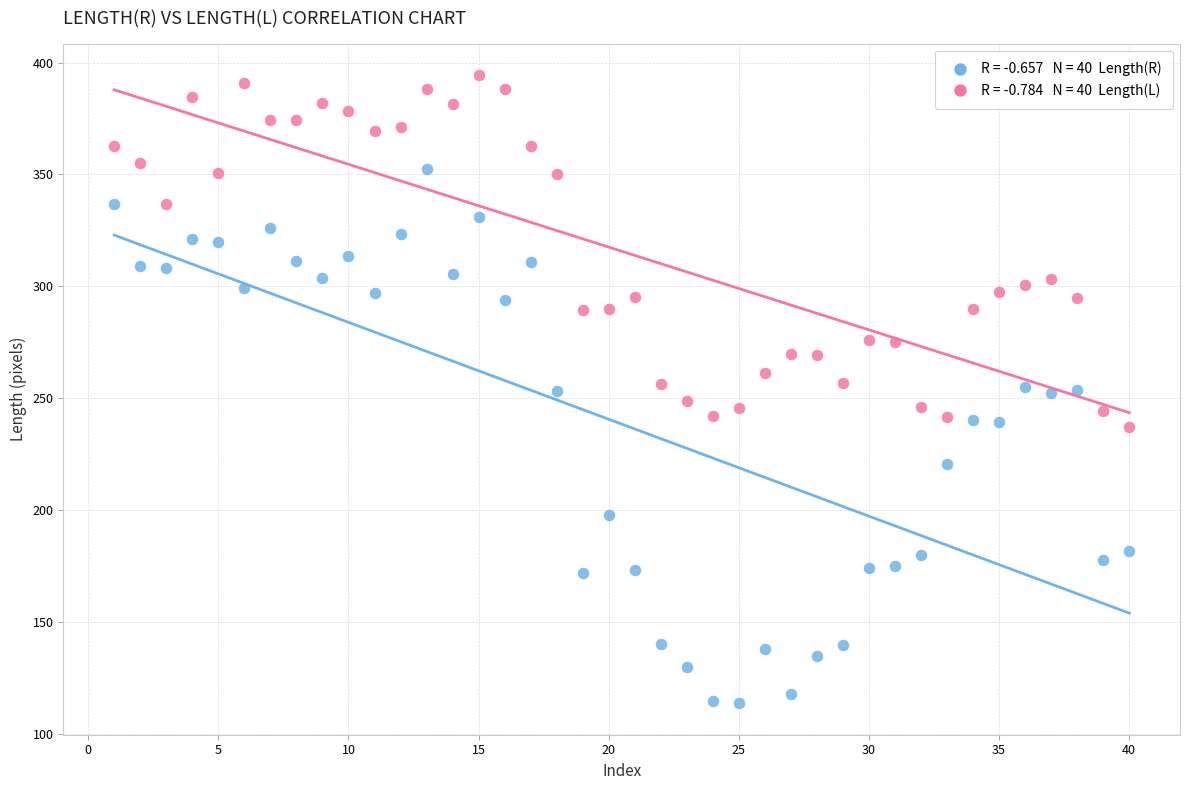

Across all data points, what is the range of X values (max minus min)?

39.0